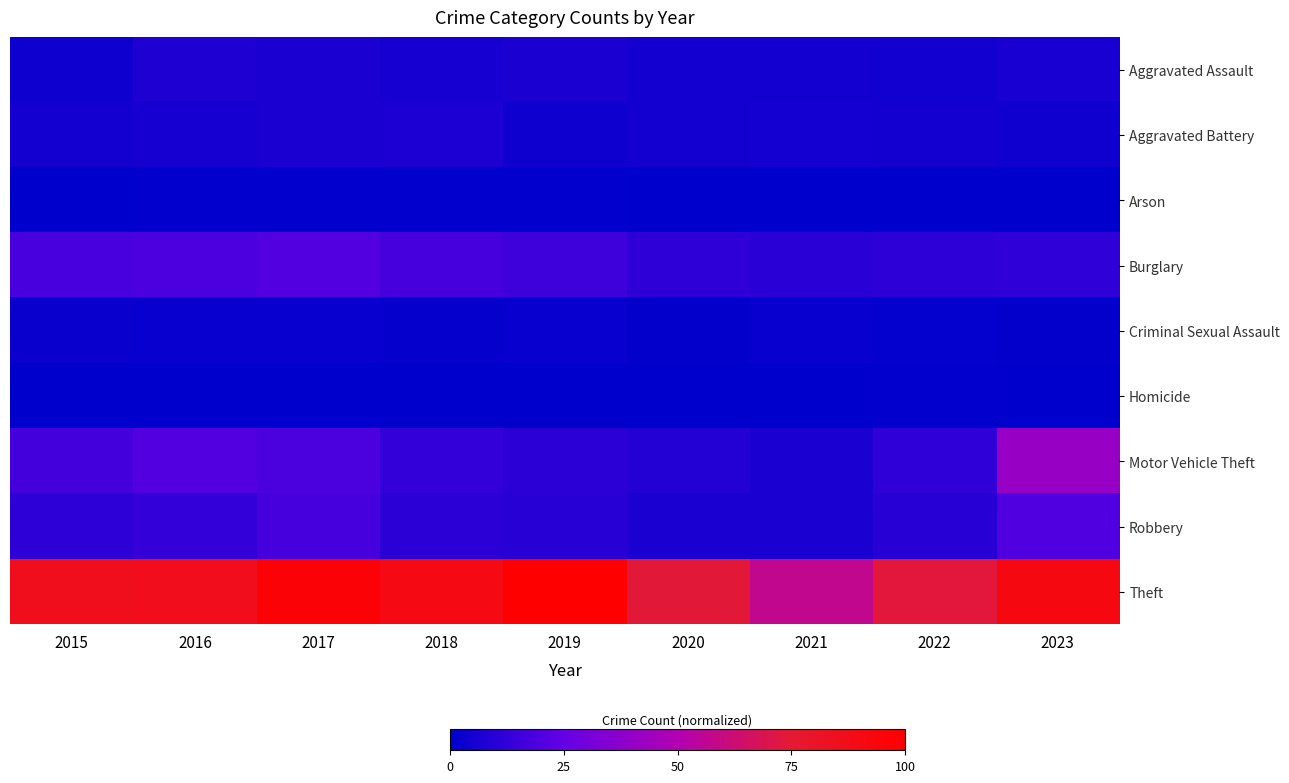

Count the number of categories in the chart.

9